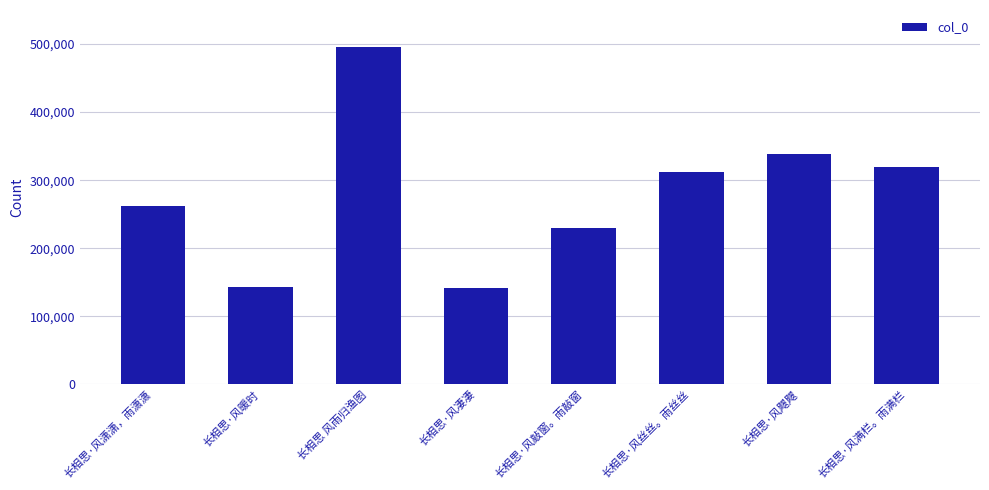

At which label does the data first exceed 312406?

长相思 风雨归渔图